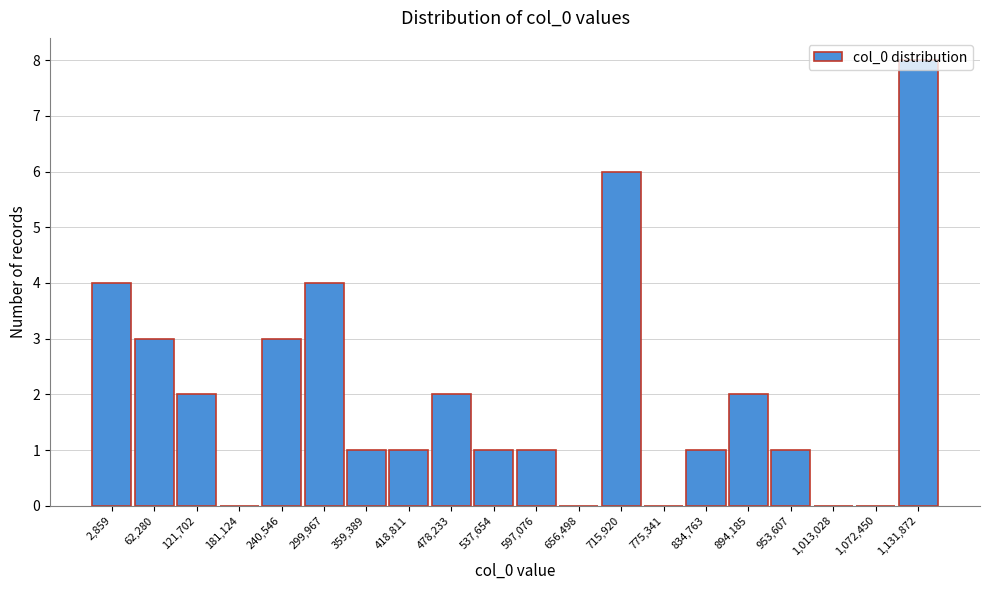

What is the change in value from 359,389 to 478,233?

+1